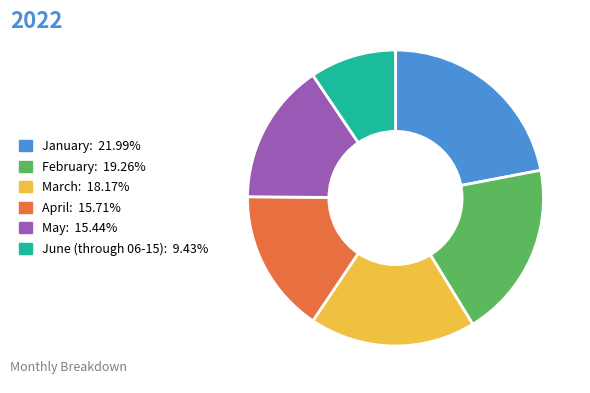

Which has a higher value, March or April?

March